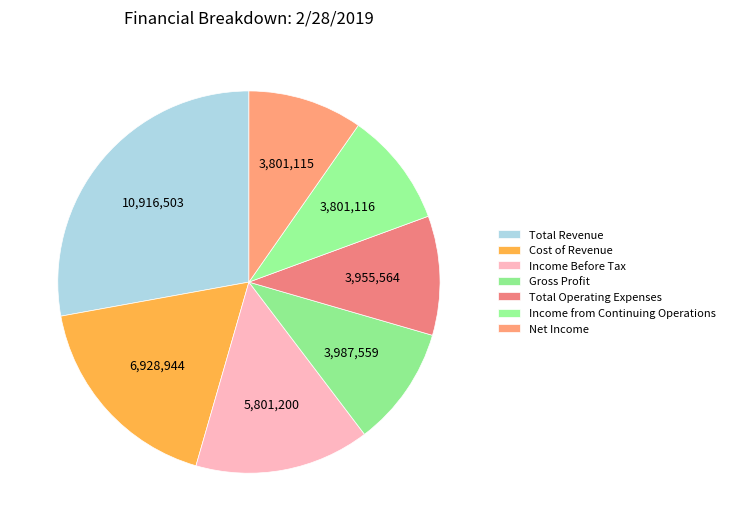

Is it true that Gross Profit is 4% of the pie?

False